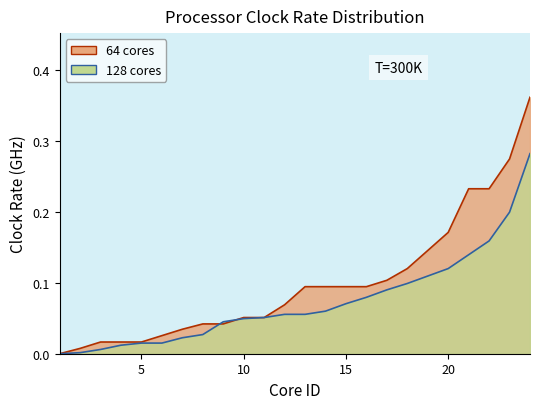

What is the difference between the maximum and minimum values in the 64 series?

0.4